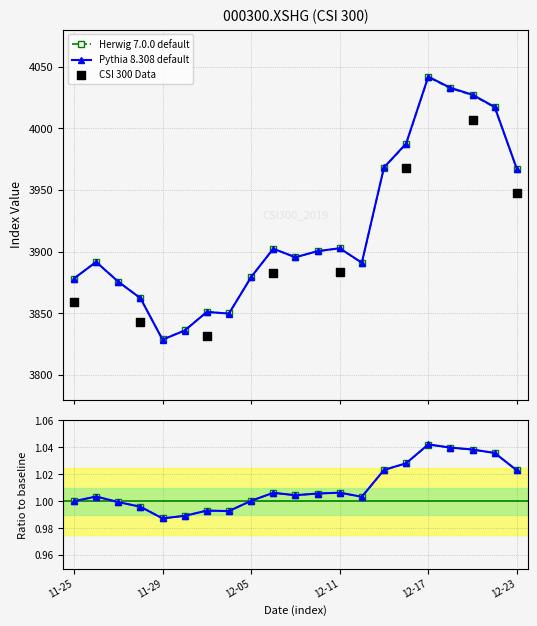

True or false: Pythia 8.308 default has more than 0 interior local peaks.

True